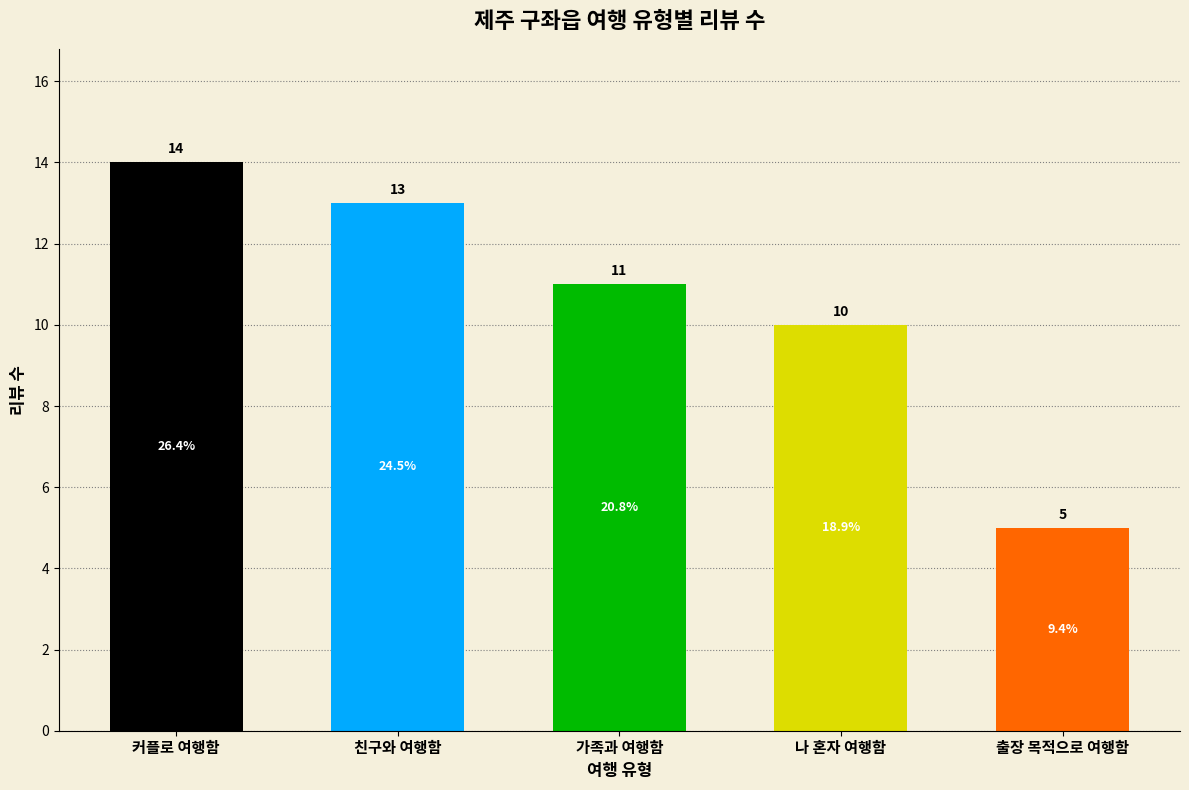

What is the greatest value displayed?

14